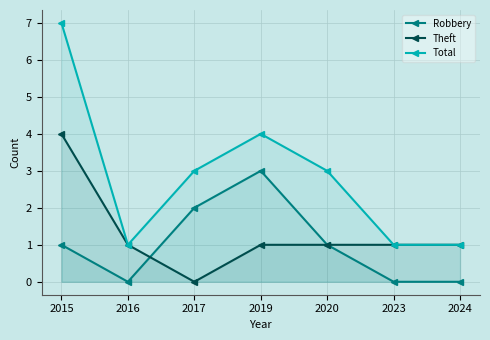

At which label is Theft closest to 2?

2016